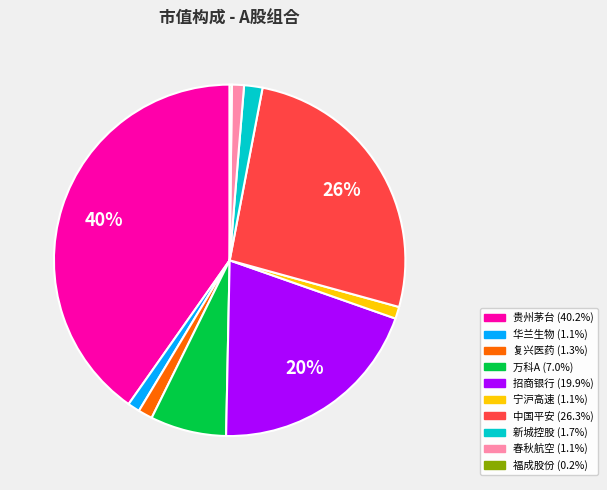

To the nearest percent, what portion does 春秋航空 represent?

1%